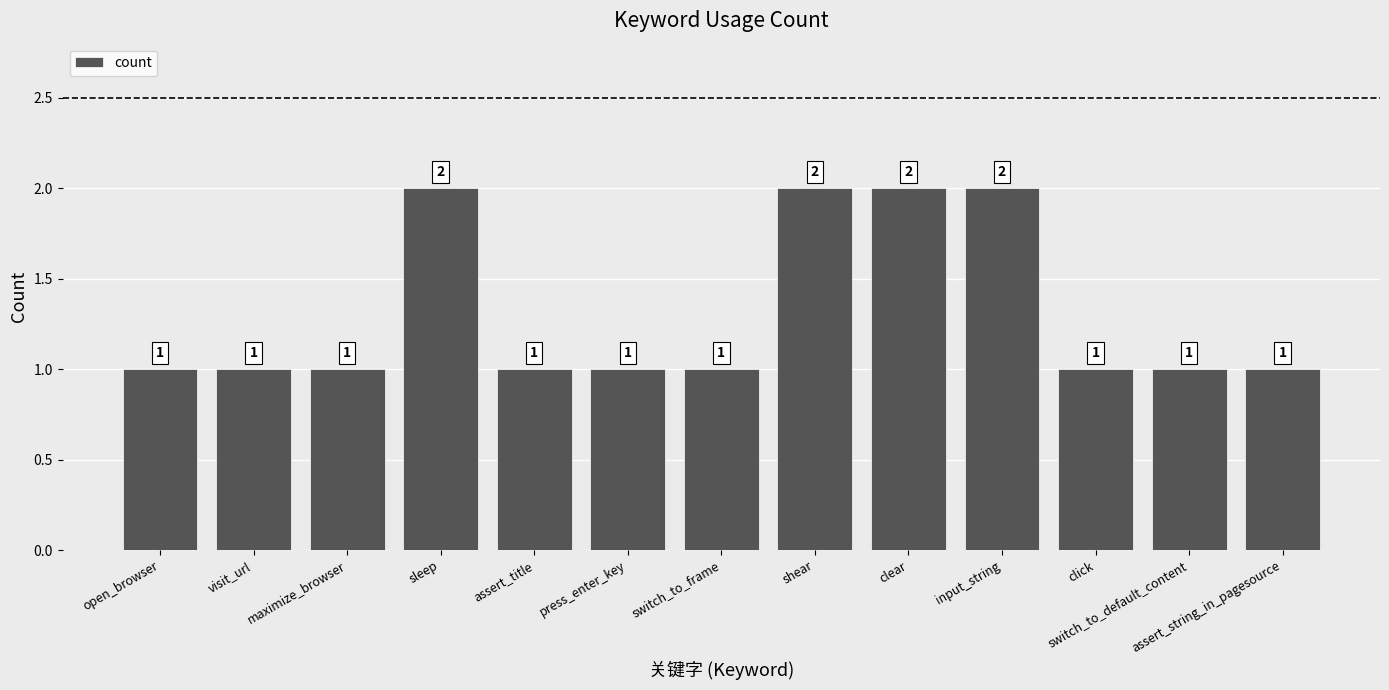

What is the minimum value shown in the chart?

1